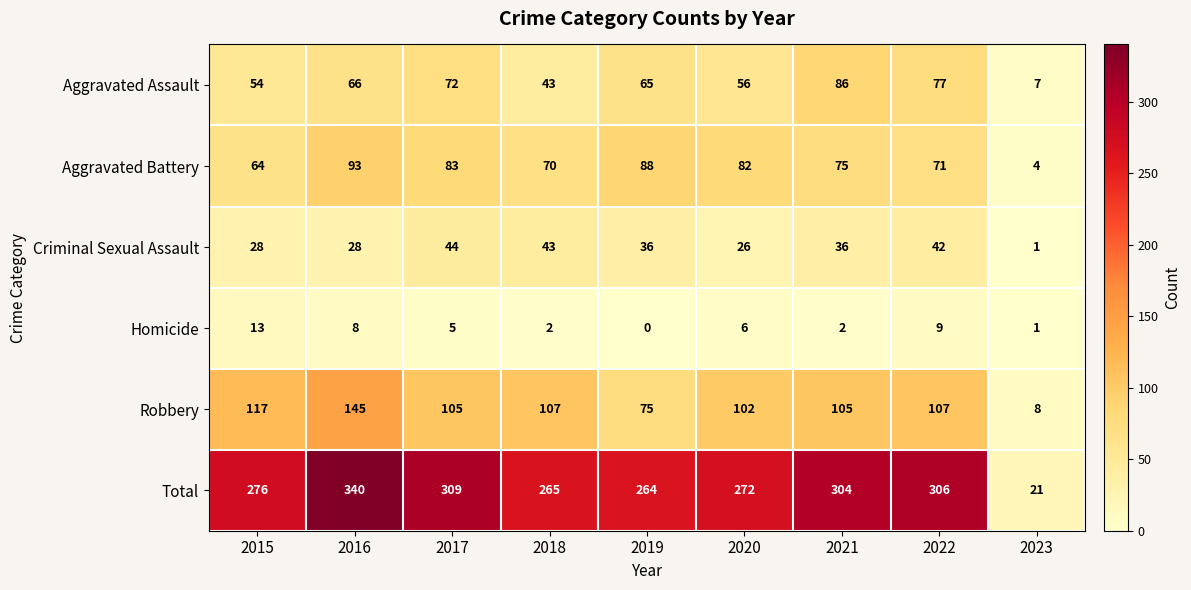

The Robbery series shows 102 at 2020. True or false?

True